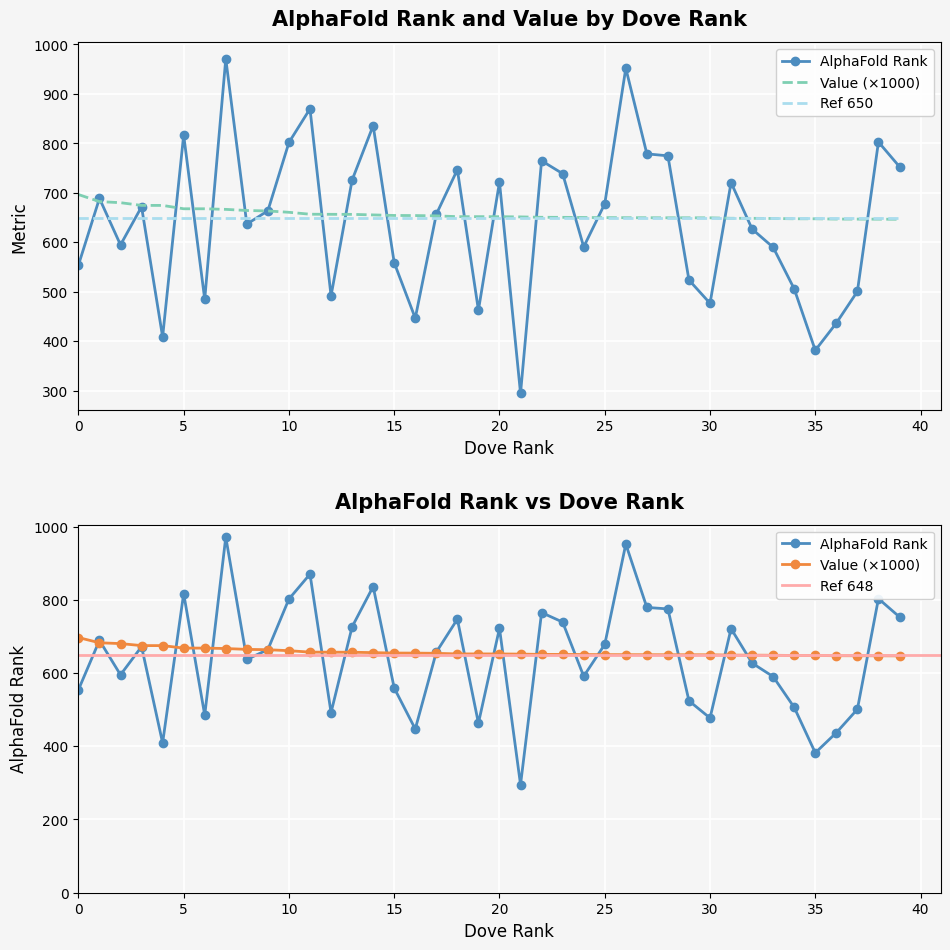

Which series ends up on top after the final intersection of Value and AlphaFold Rank?

AlphaFold Rank